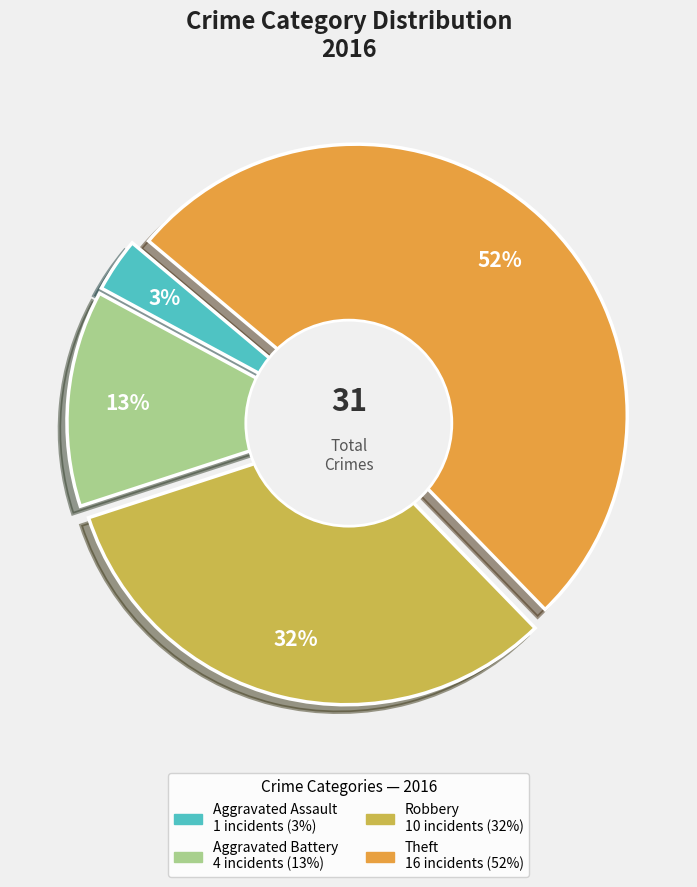

What is the largest slice in the pie chart?

Theft